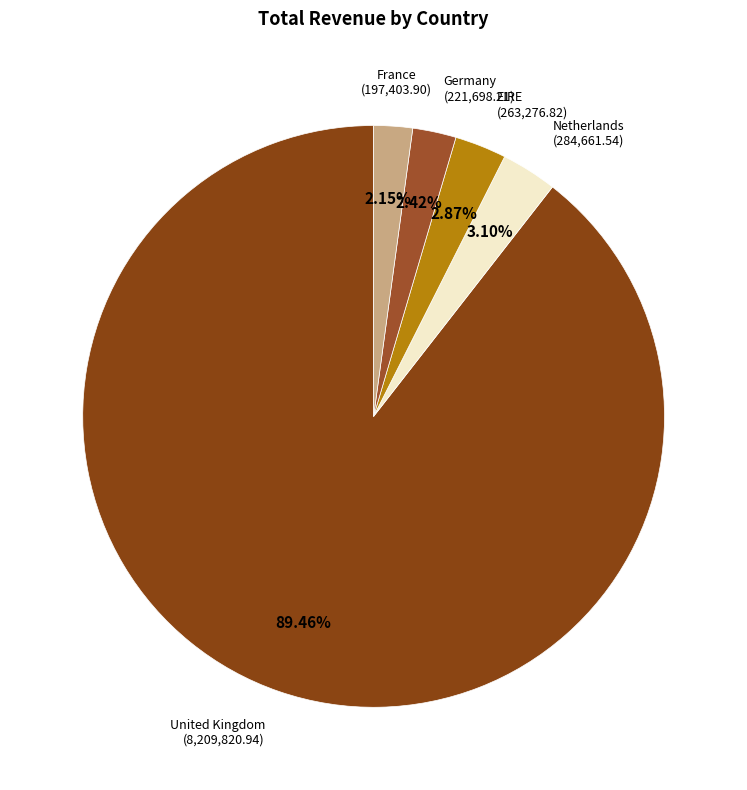

How many segments does this pie chart have?

5